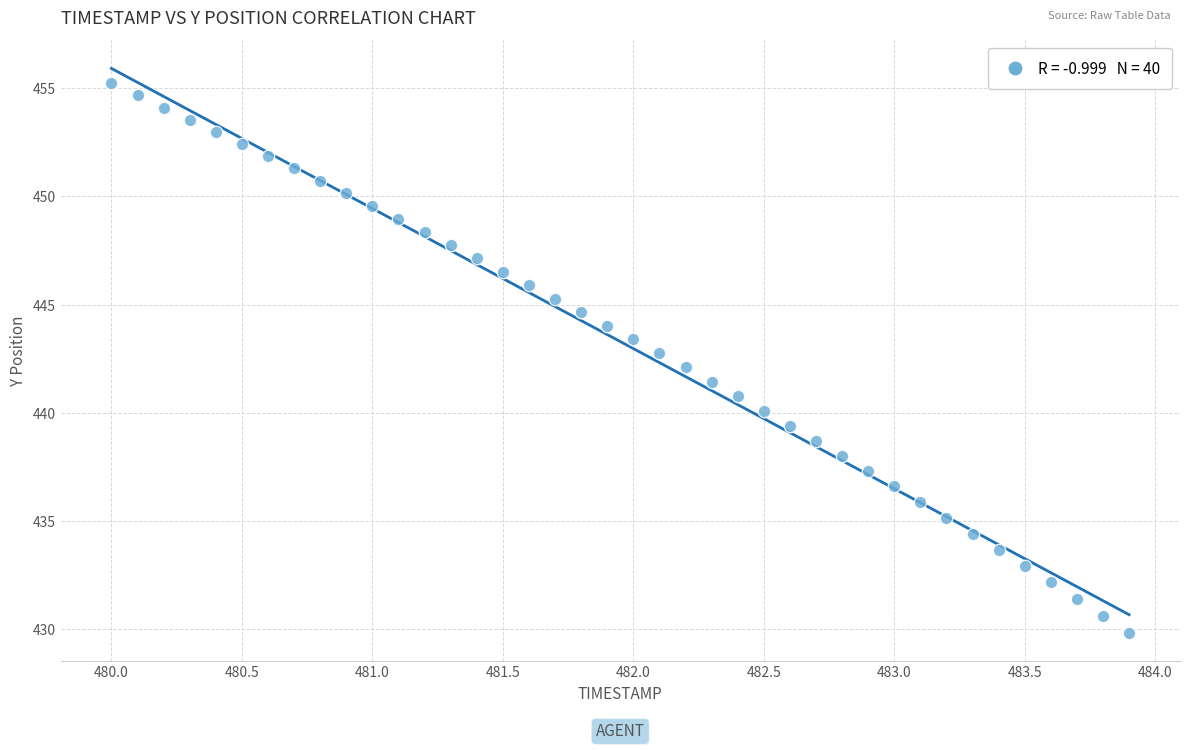

What is the range of X values (max minus min)?

3.9